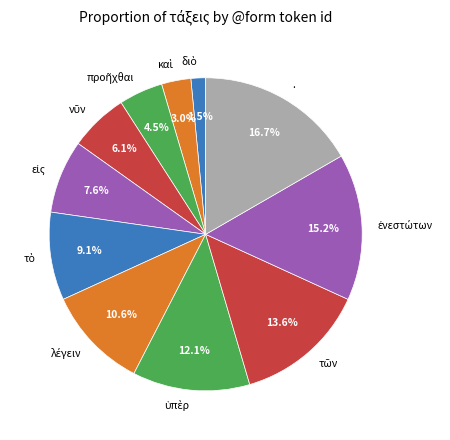

To the nearest percent, what is the difference between the largest and smallest slice percentages?

15%